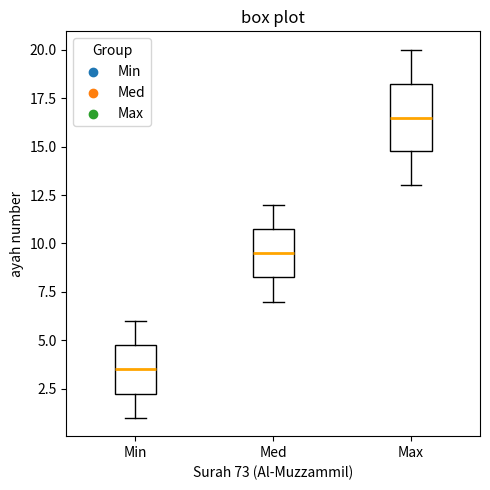

Which box is the tallest, from its lower edge to its upper edge?

Max